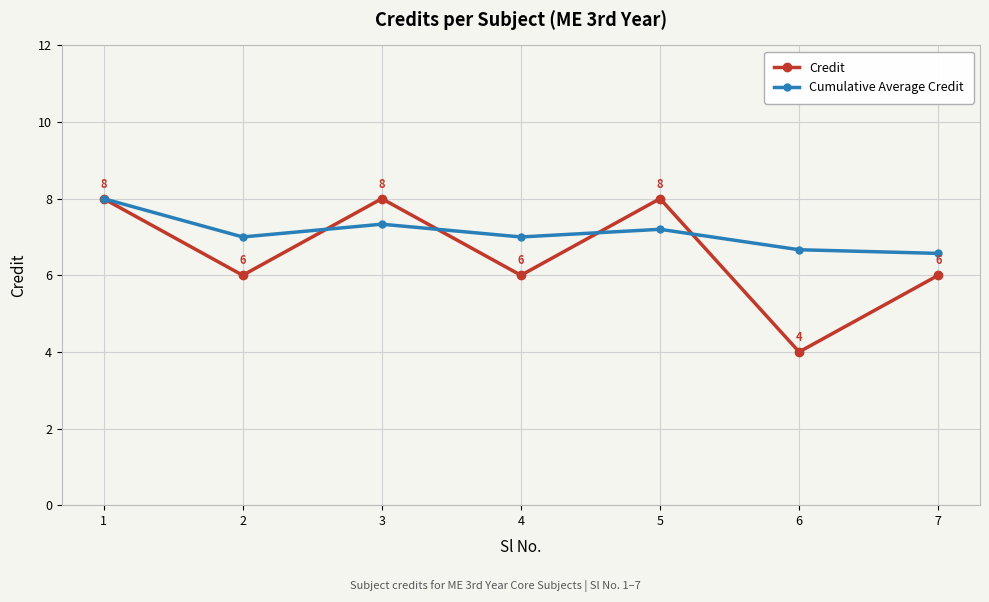

The value of Credit at 6 is 6.6. True or false?

False